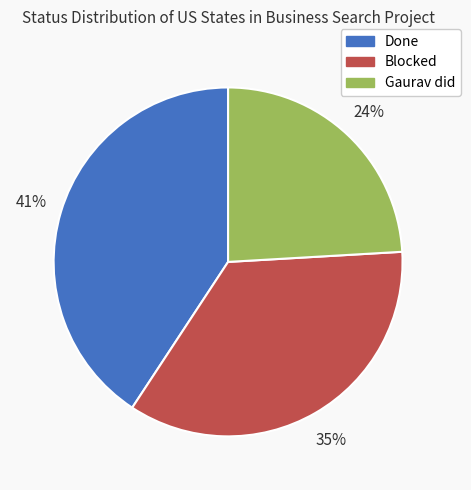

To the nearest percent, what portion does Blocked represent?

35%